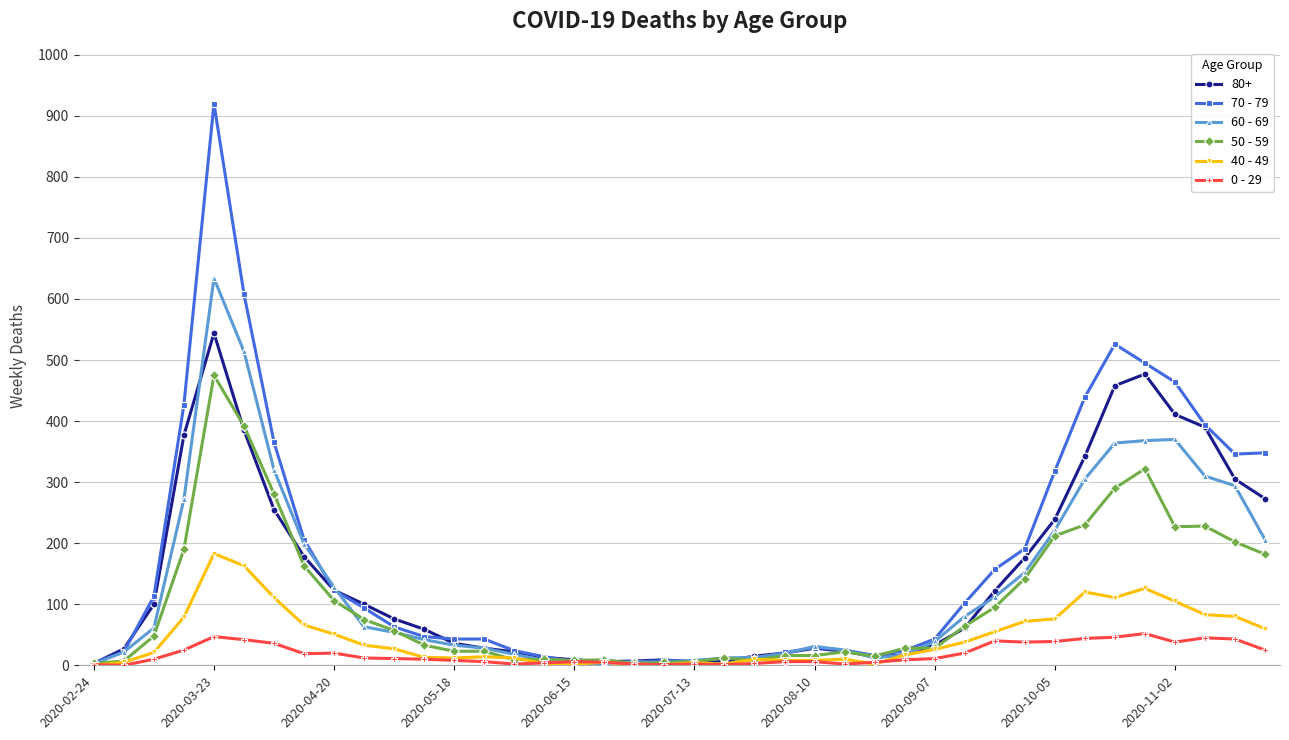

True or false: 40 - 49 has more than 2 interior local peaks.

True